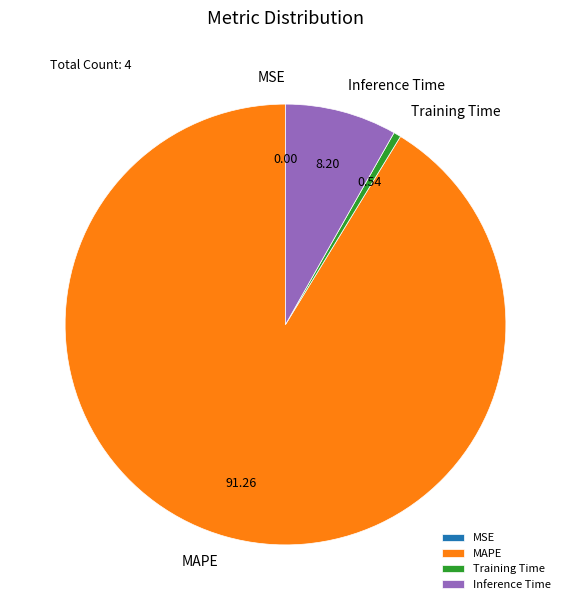

Between Inference Time and MAPE, which is larger?

MAPE